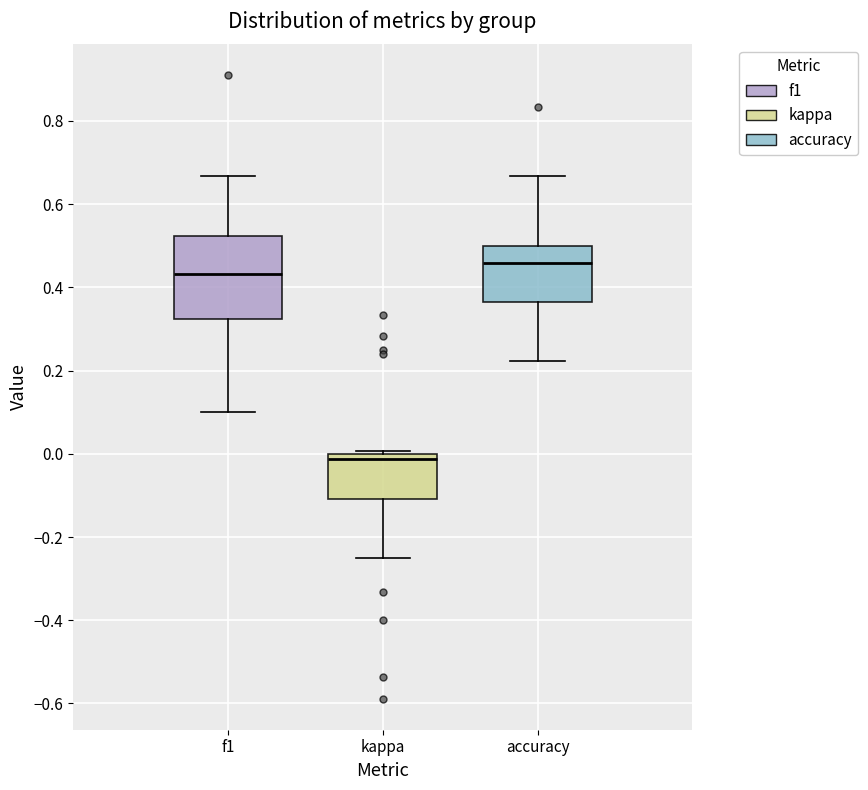

Comparing the boxes themselves (not the whiskers), which one is the tallest?

f1